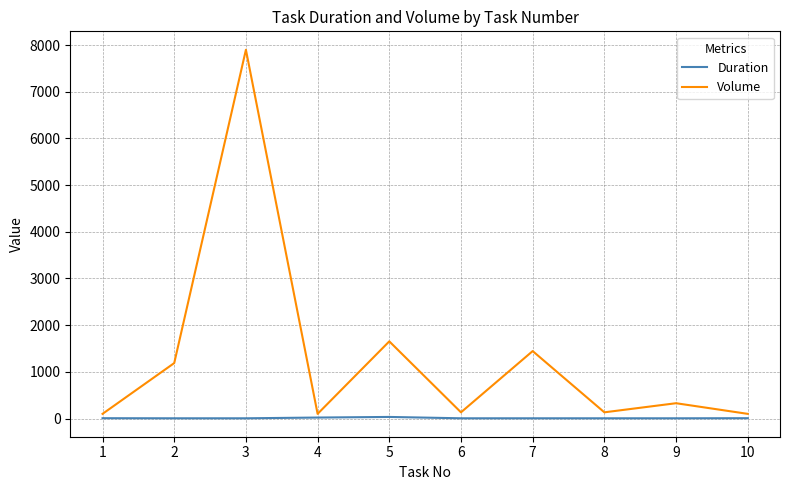

What is the sum of the Duration values at 9 and 5?

39